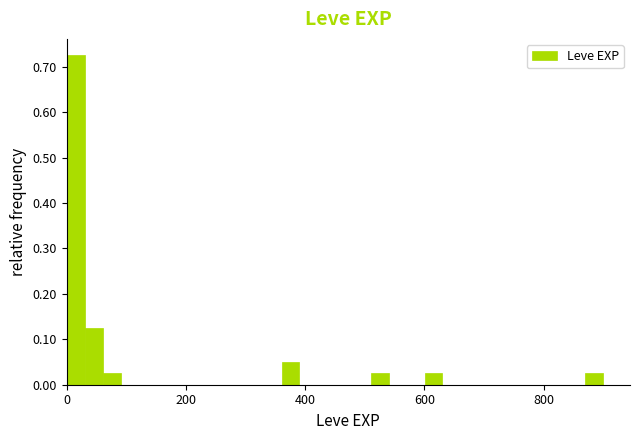

Read against the x-axis, roughly where is the centre of the tallest bar?

20